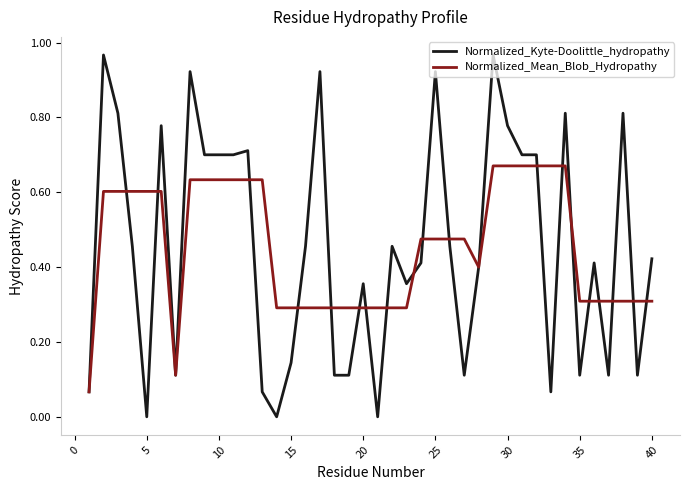

Which series has the widest spread of values?

Normalized_Kyte-Doolittle_hydropathy